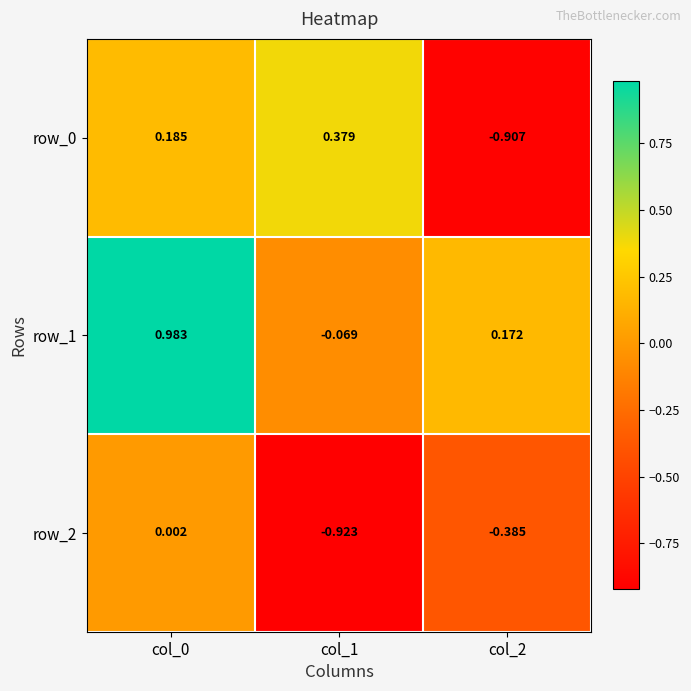

Is the value of row_1 at col_0 greater than the value of row_0 at col_0?

Yes